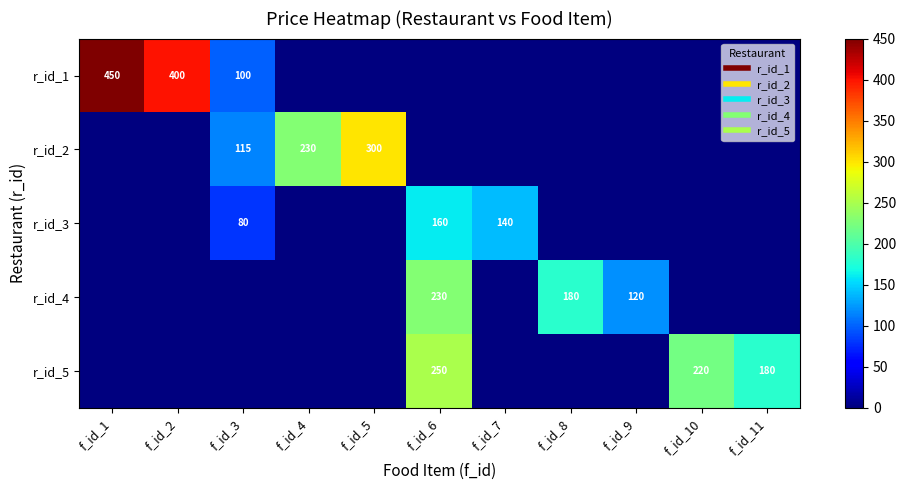

True or false: r_id_2 has a value of 306 at f_id_4.

False